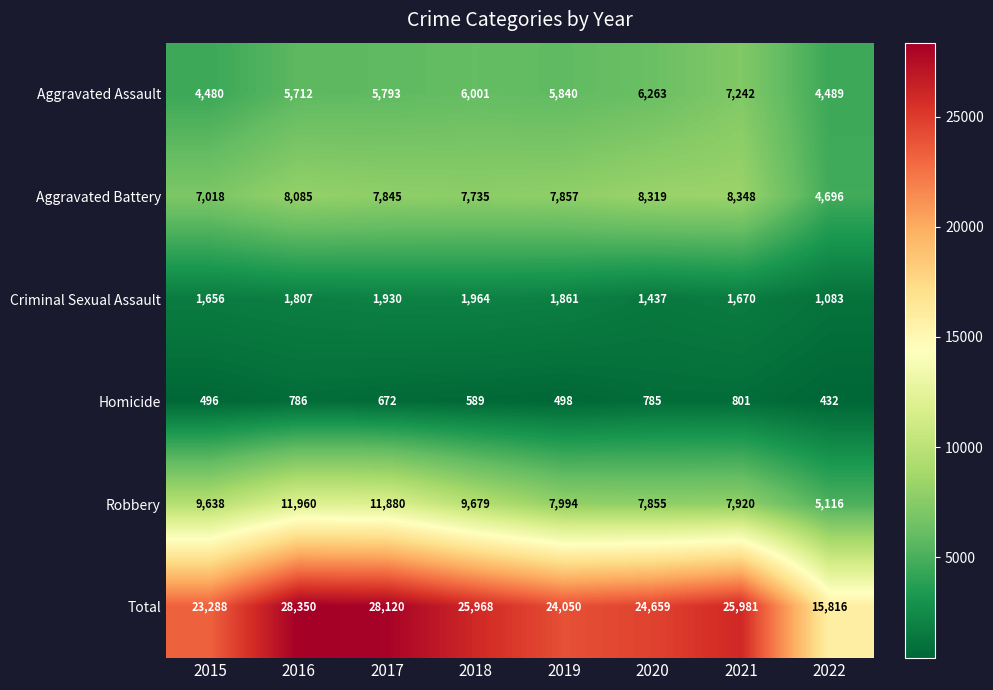

Which series changed the most between 2016 and 2017?

Aggravated Battery